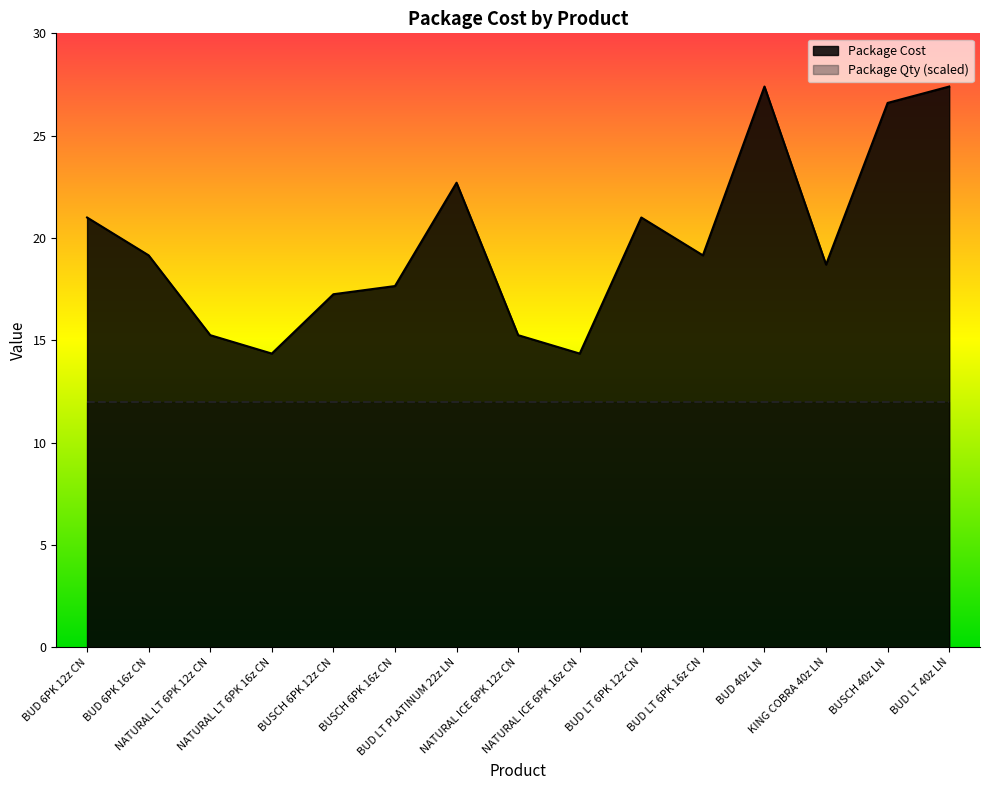

What is the maximum value shown in the chart?

27.4